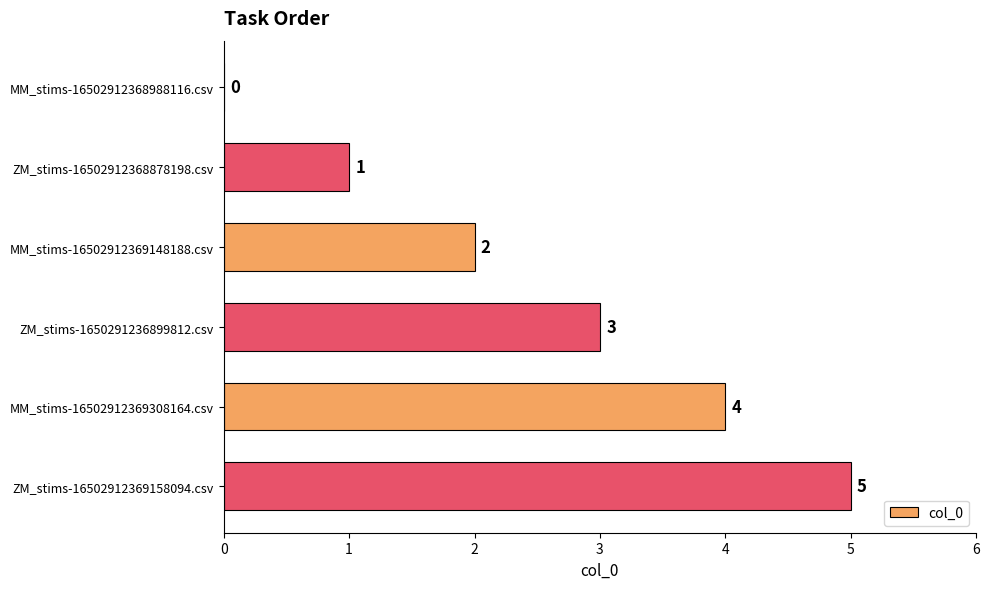

What is the maximum value shown in the chart?

5